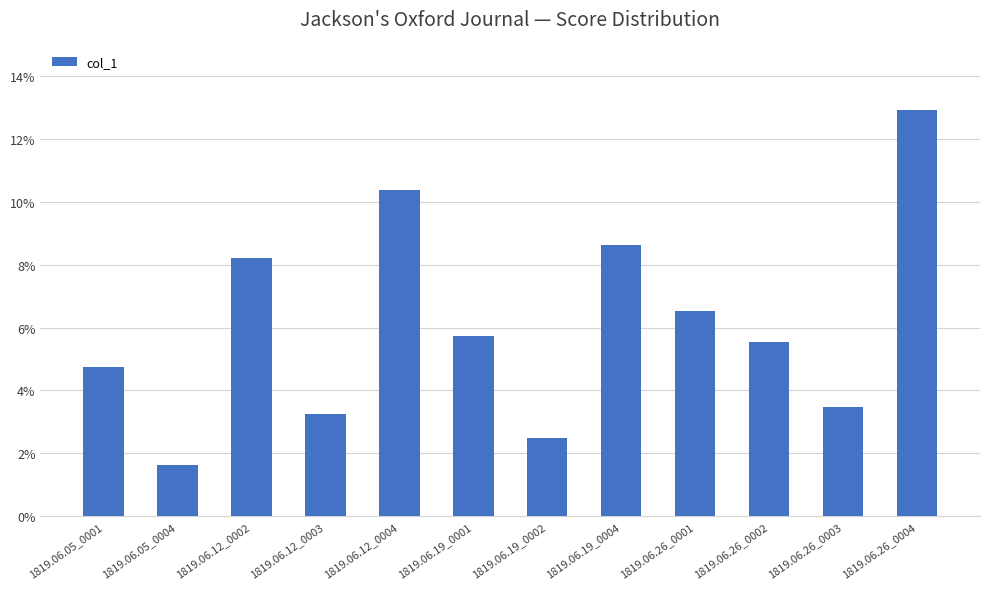

Reading right to left, extract all data points from this chart.

0.1	0.0	0.1	0.1	0.1	0.0	0.1	0.1	0.0	0.1	0.0	0.0